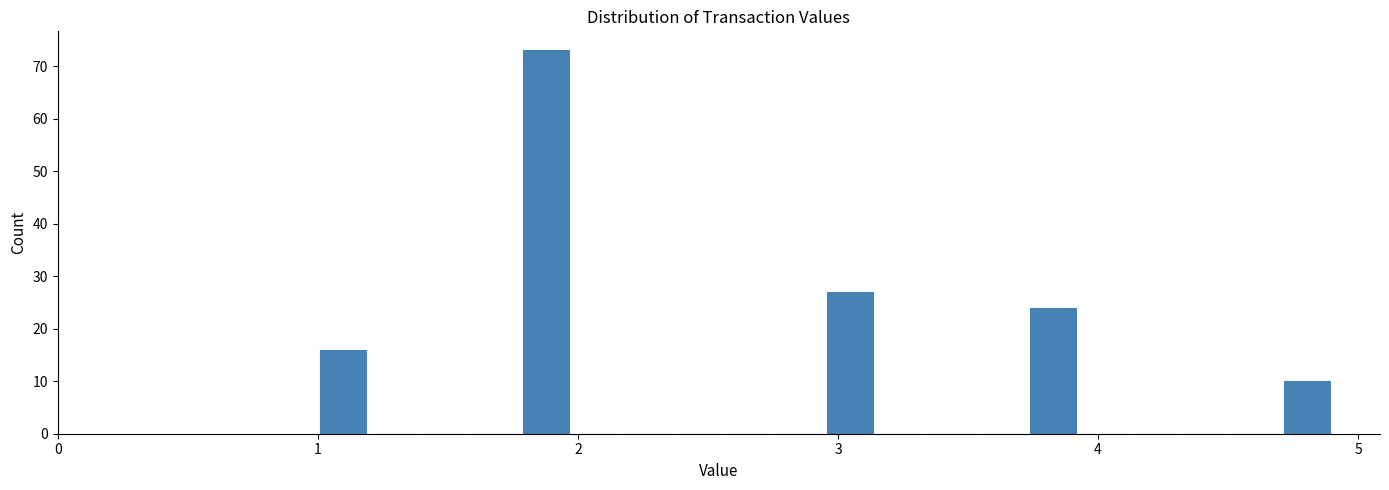

Around what value on the x-axis is the tallest bar? Give the approximate position of its centre, as read against the axis.

1.9